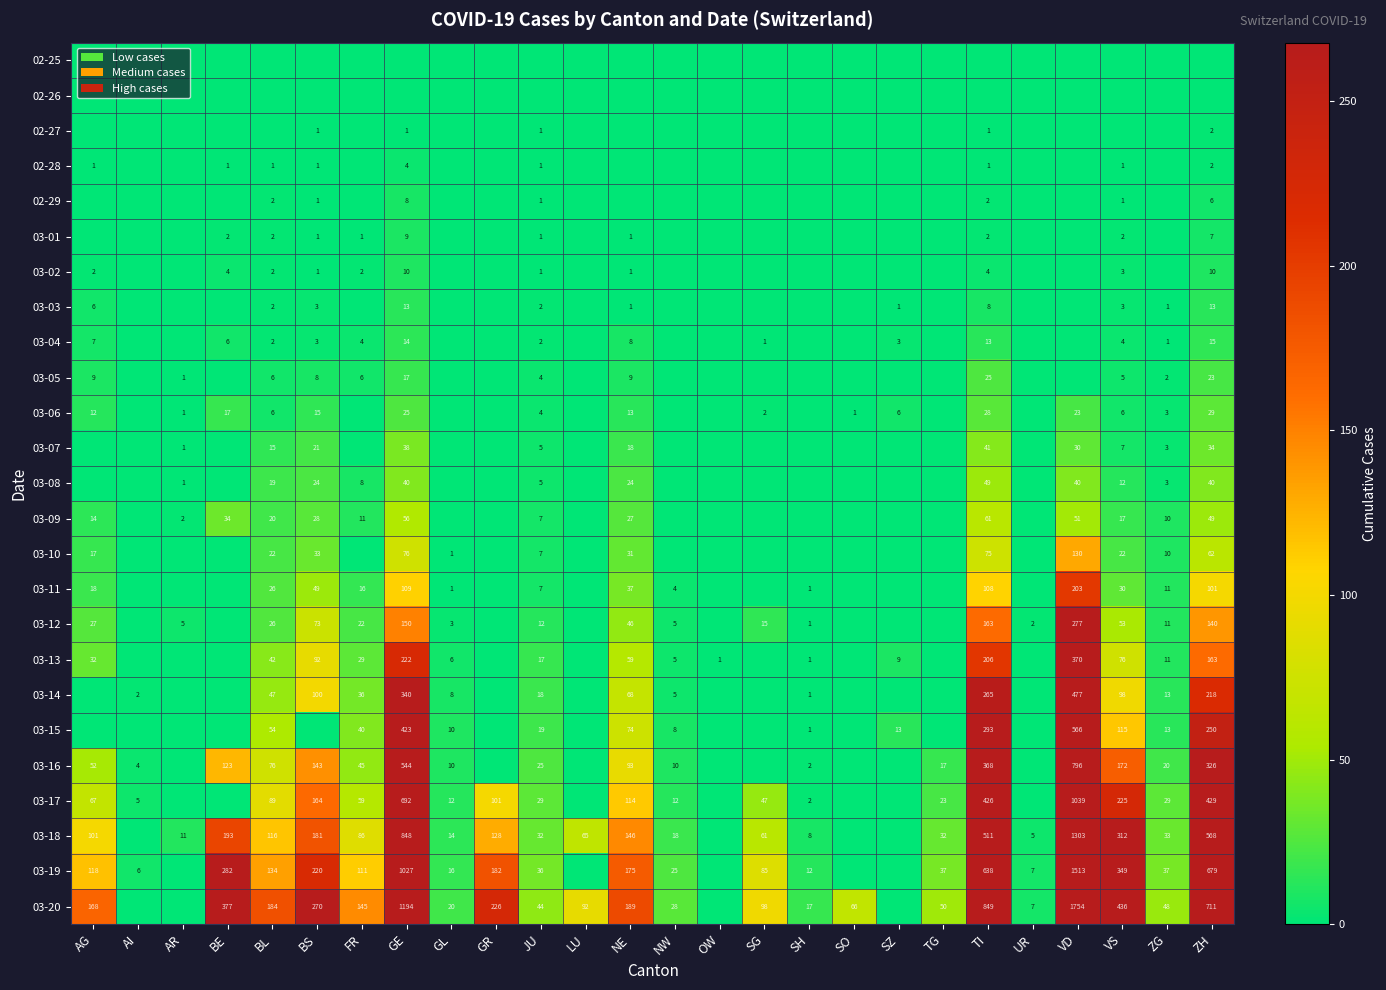

What is the total value across all series at BE?

1039